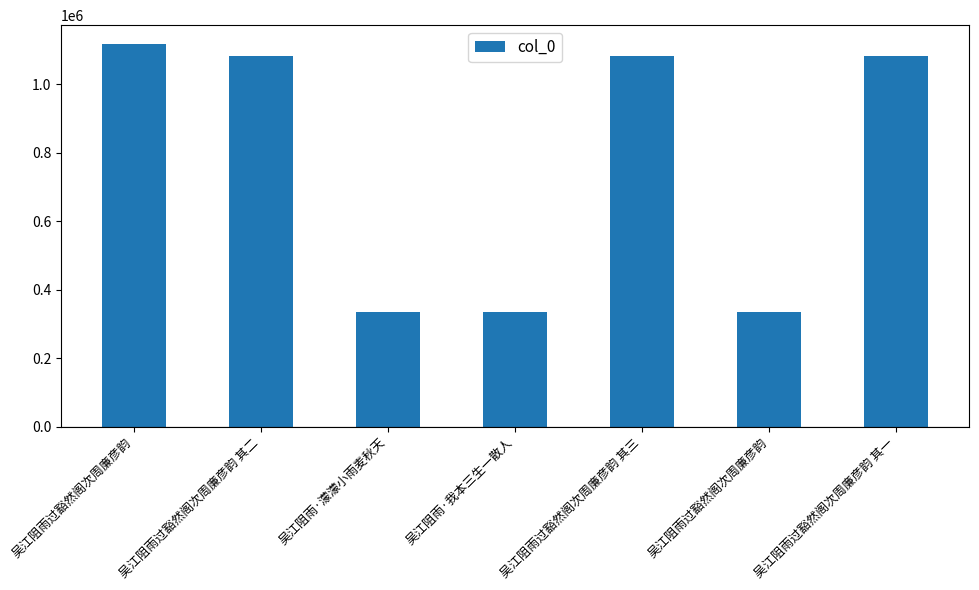

At which label is the value closest to 725678?

吴江阻雨过豁然阁次周廉彦韵 其一